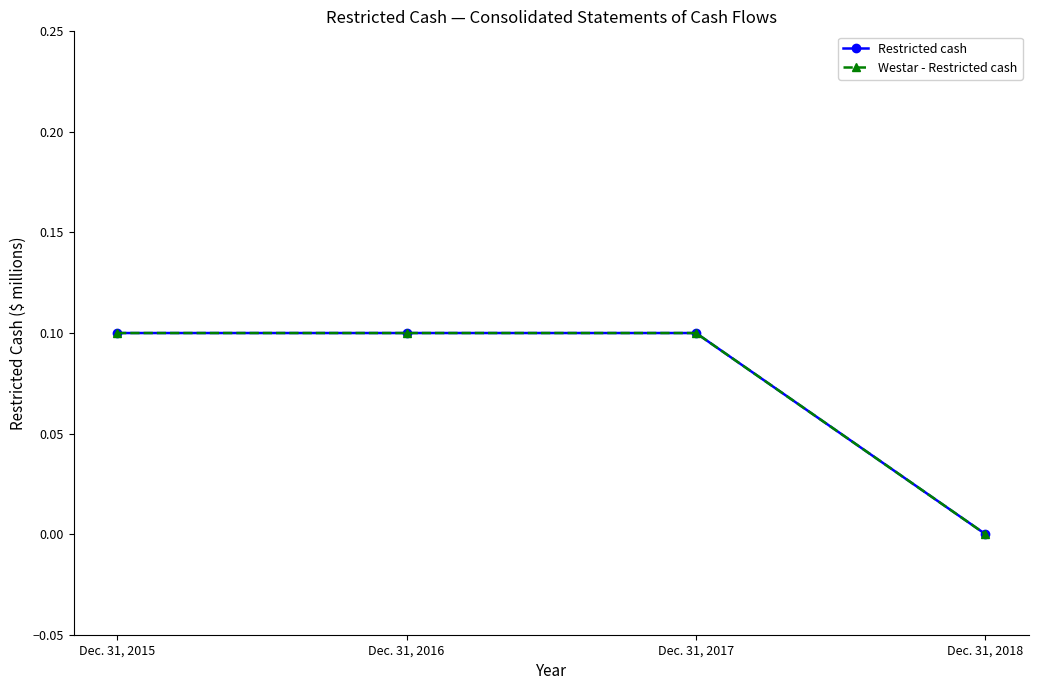

Does the chart have visible grid lines?

No